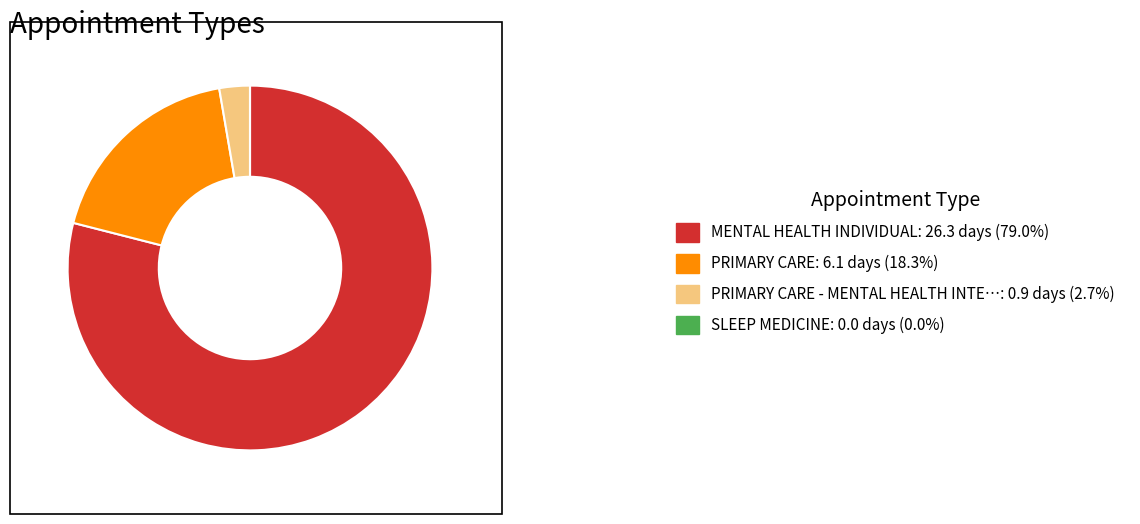

Approximately how many times larger is the value at MENTAL HEALTH INDIVIDUAL: 26.3 days (79.0%) compared to PRIMARY CARE: 6.1 days (18.3%)?

4.3